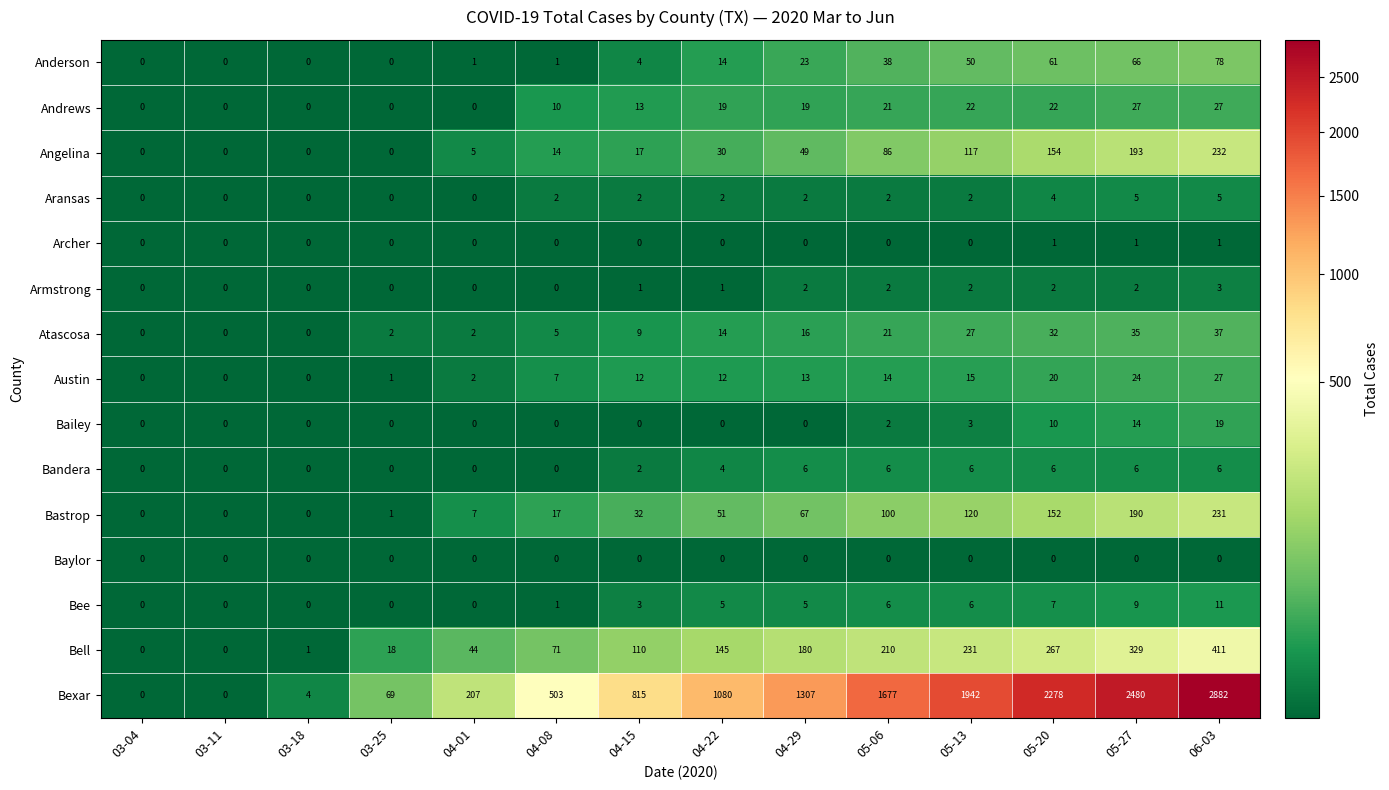

How many series are shown in this chart?

15